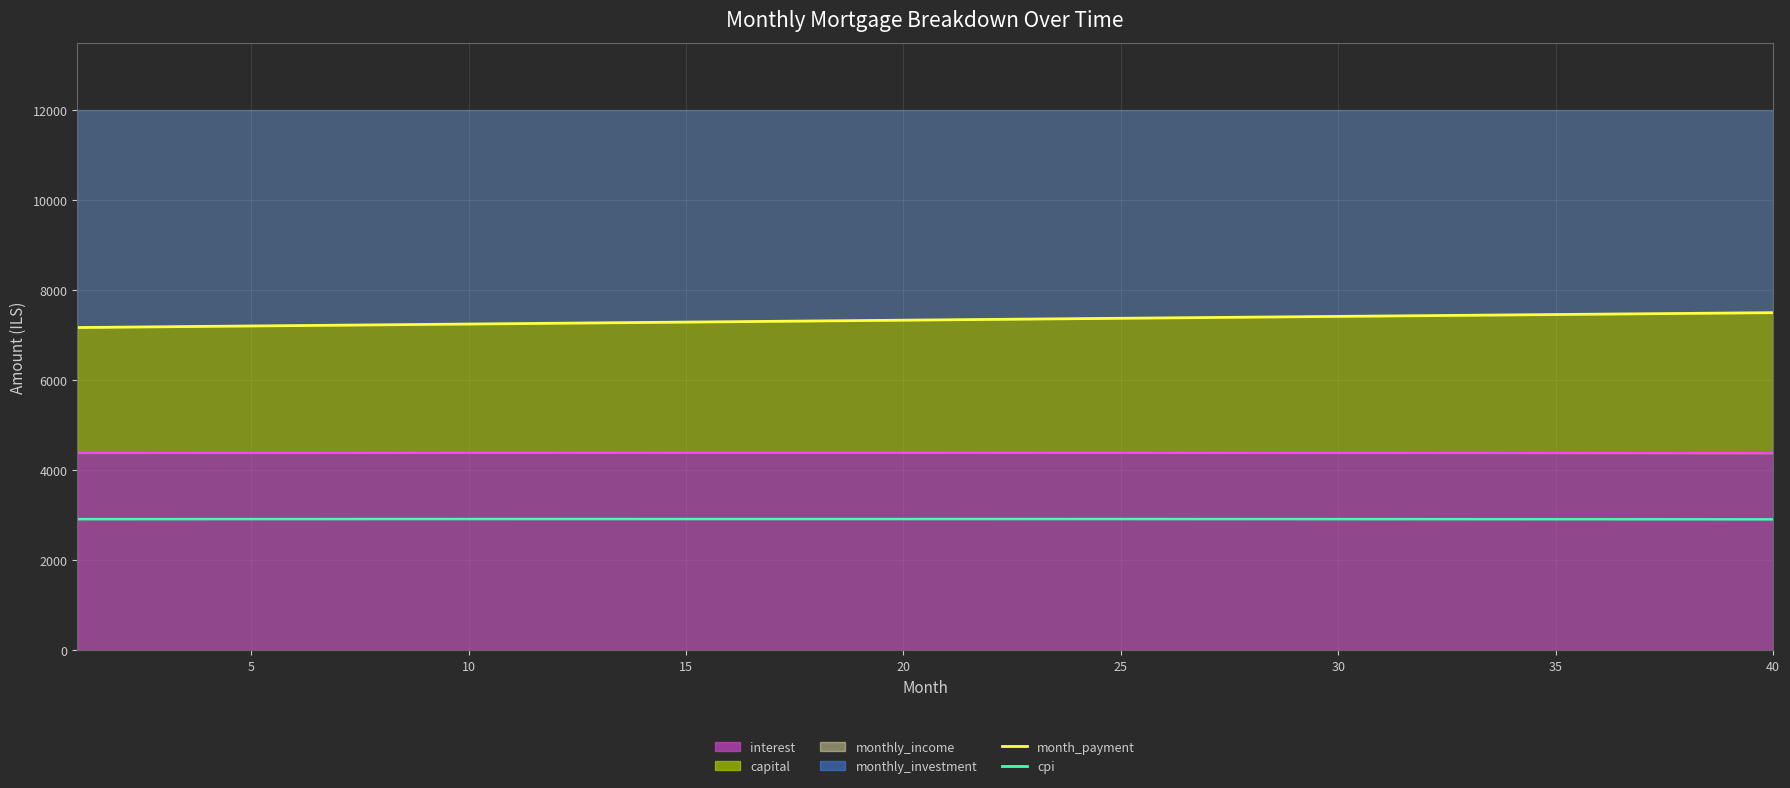

At how many categories does at least one series exceed 4312?

40